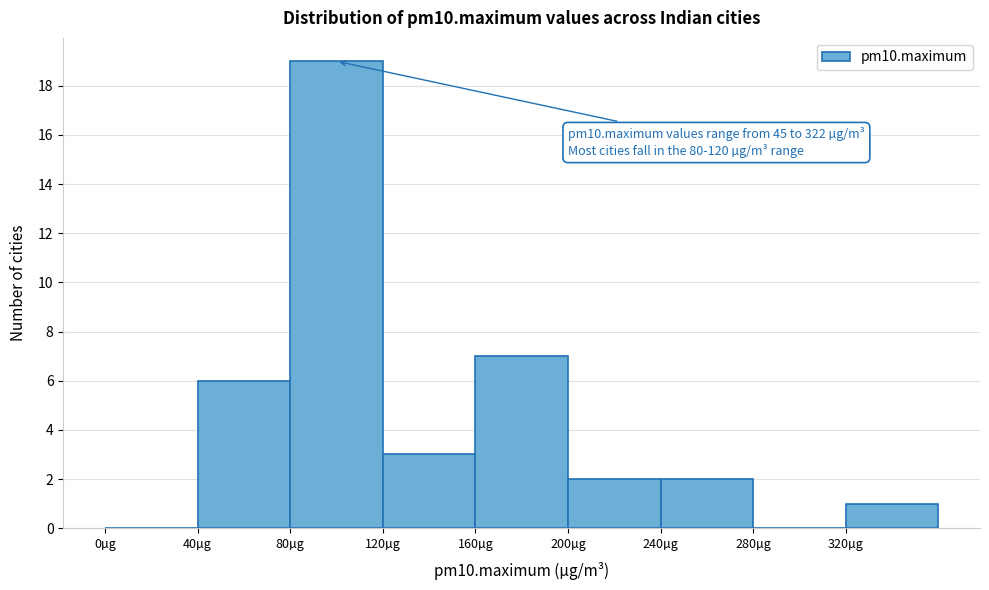

Over which range of the x-axis is the bar tallest?

80 to 120